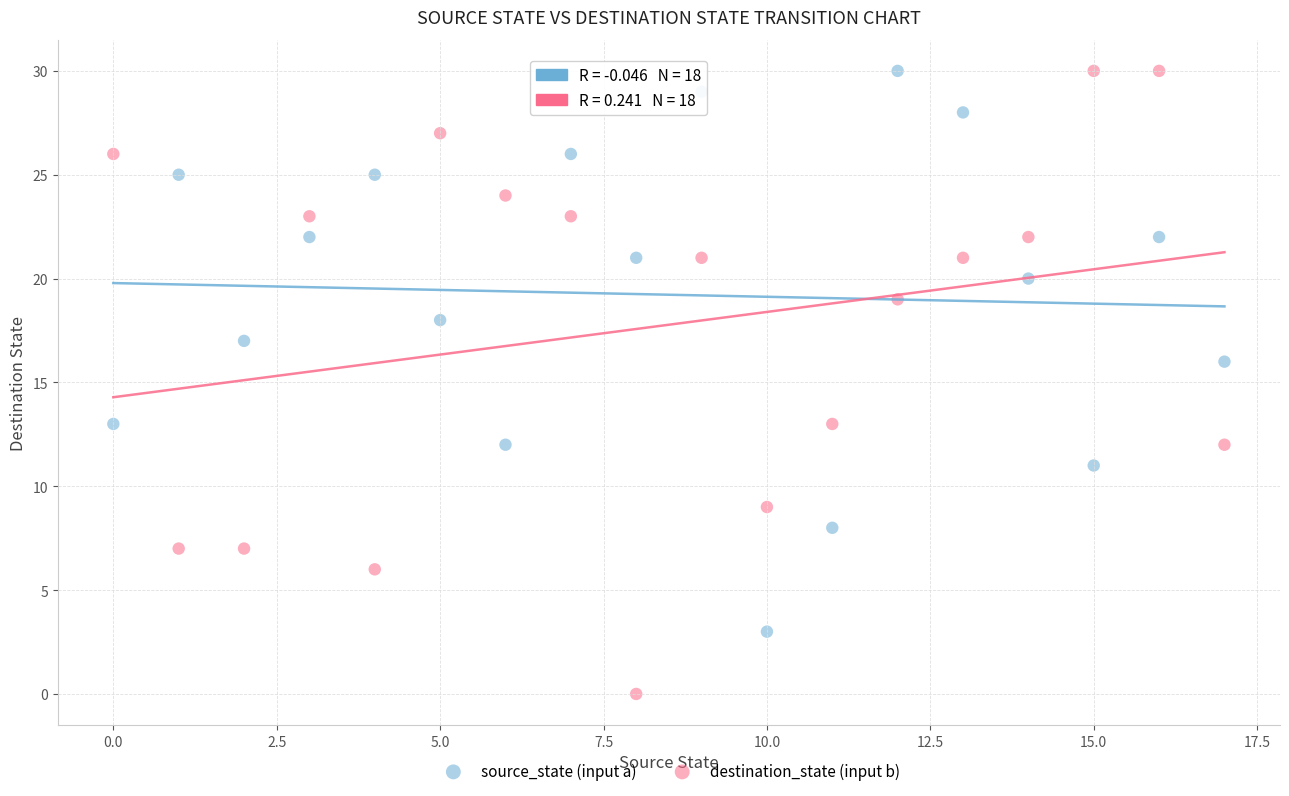

Which series has the widest spread of Y values?

destination_state (input b)